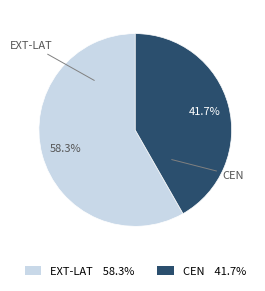

Is there a majority slice in this chart?

Yes